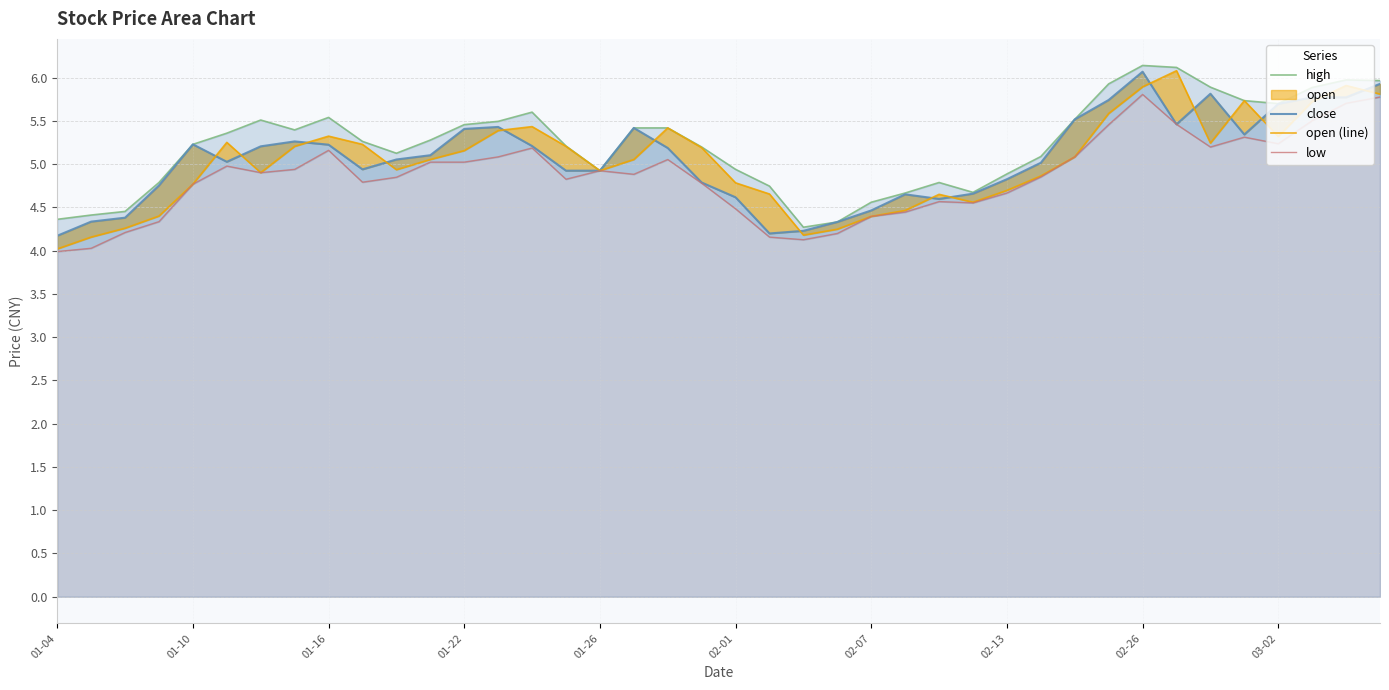

What is the difference between the close values at 22 and 20?

0.4